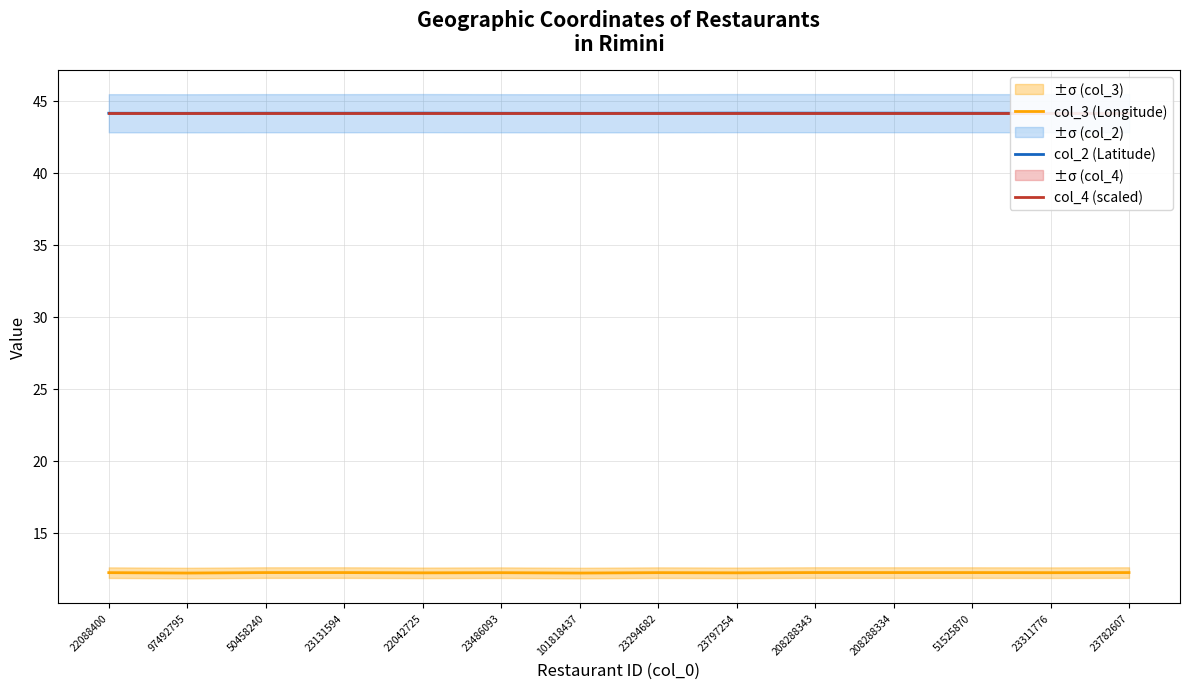

What position from the right is 23486093?

9